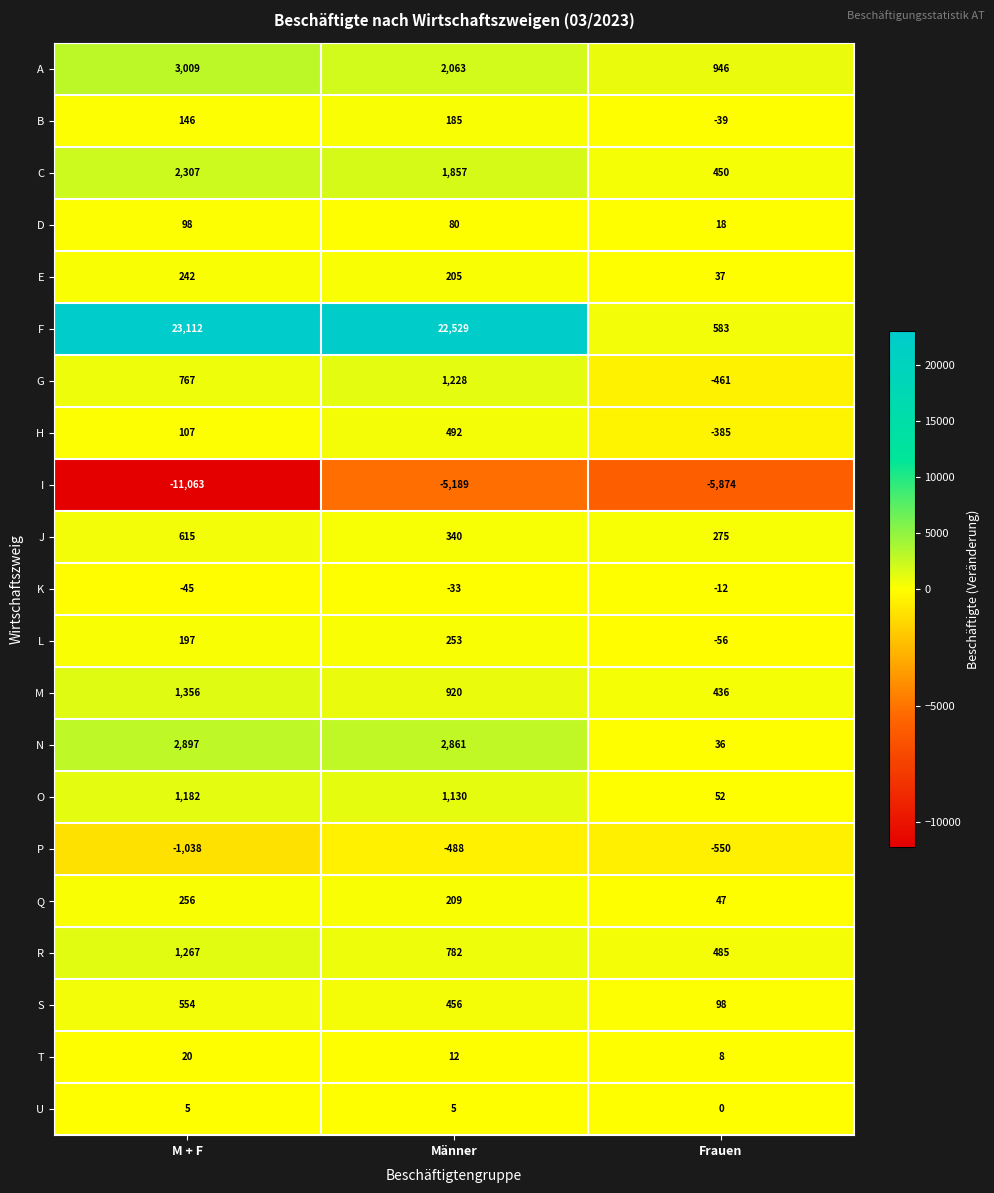

How many values in G are above zero?

2